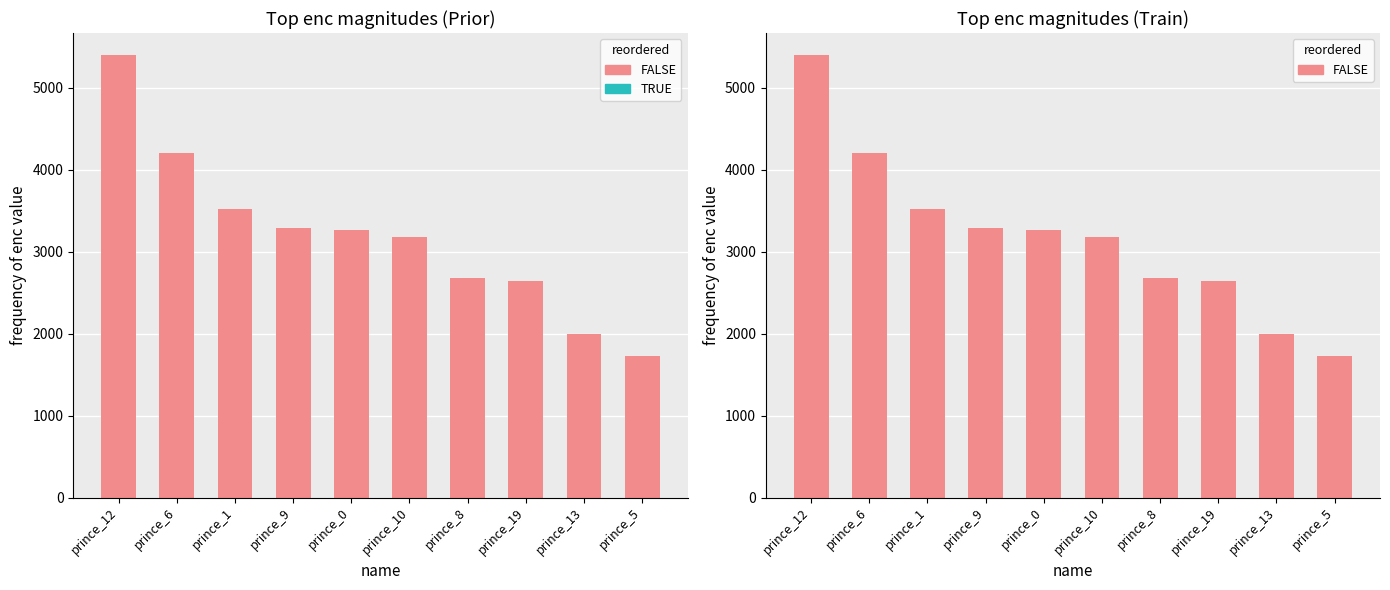

The FALSE series shows 3173.4 at prince_10. True or false?

True